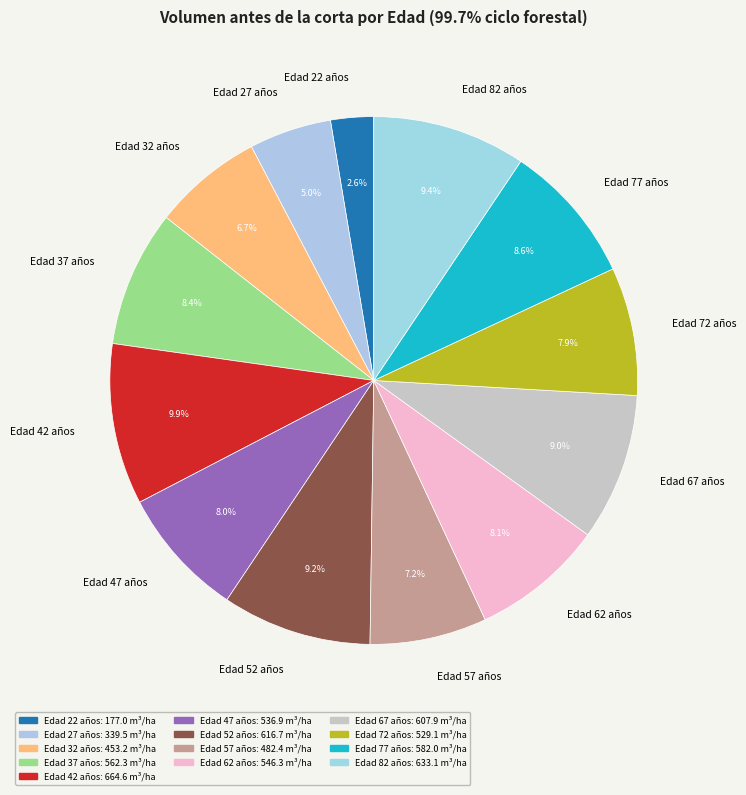

Count the number of slices in the pie.

13